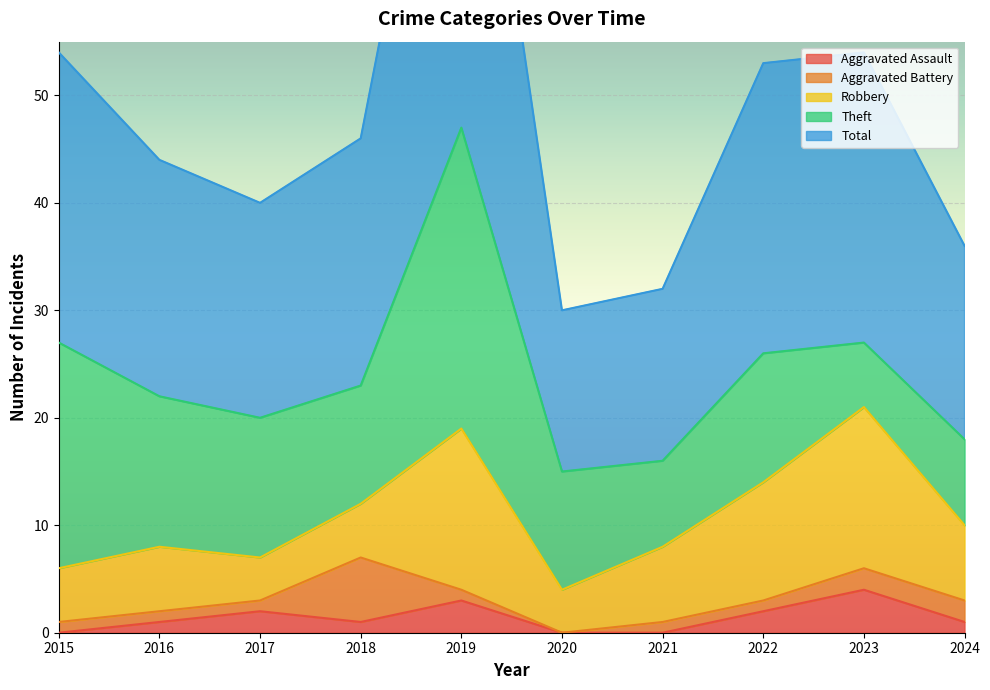

Rank the series by their maximum value, from highest to lowest.

Total, Theft, Robbery, Aggravated Battery, Aggravated Assault